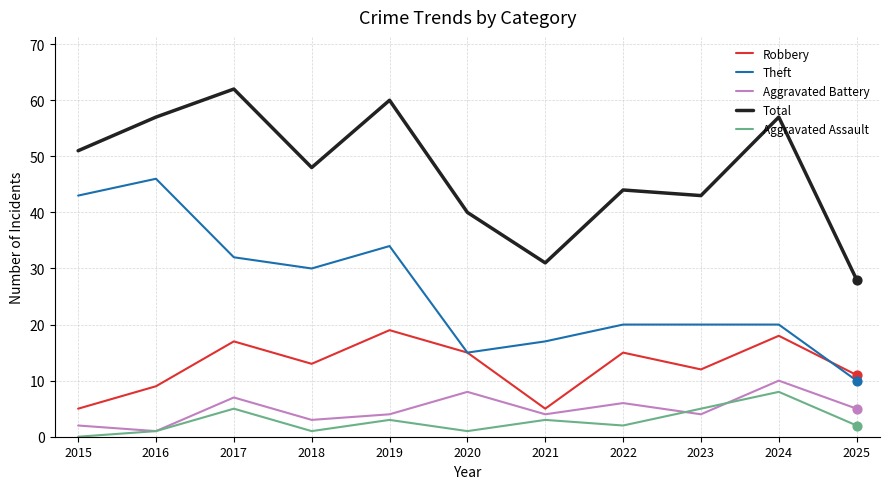

Which series has the largest total across all categories?

Total